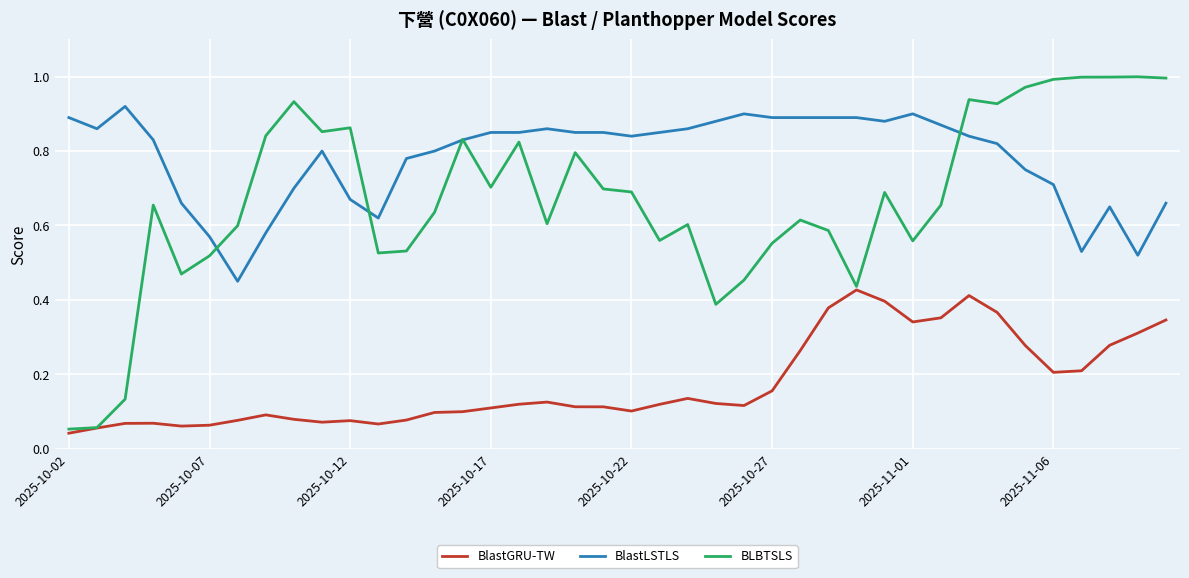

True or false: BlastLSTLS and BlastGRU-TW intersect in this chart.

False